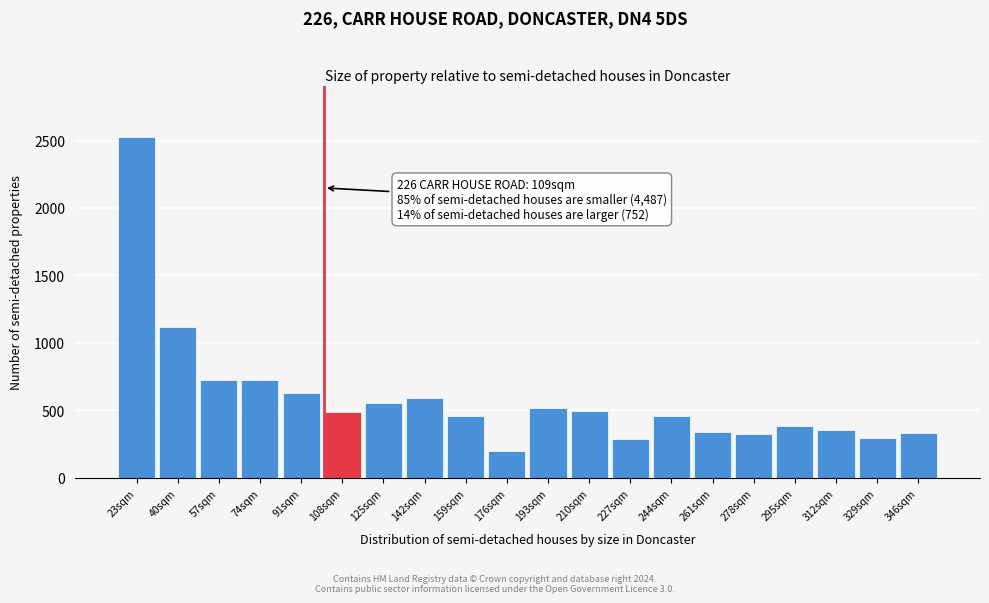

What is the label of the 17th bar from the right?

74sqm